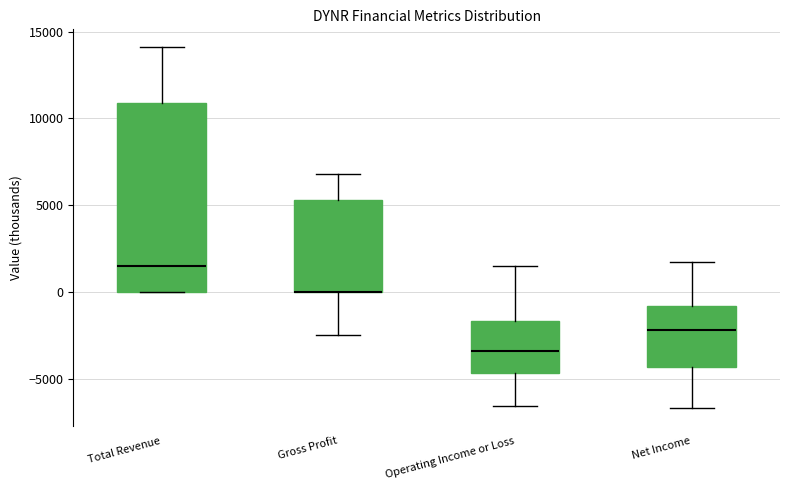

Comparing the boxes themselves (not the whiskers), which one is the tallest?

Total Revenue